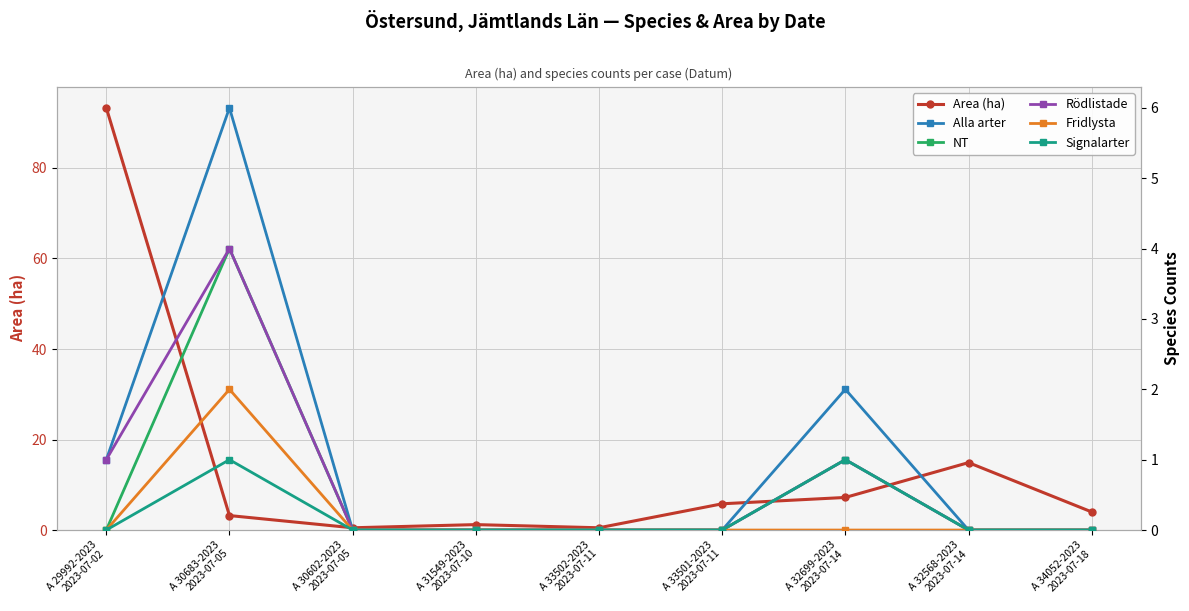

True or false: Alla arter and Area (ha) intersect in this chart.

True